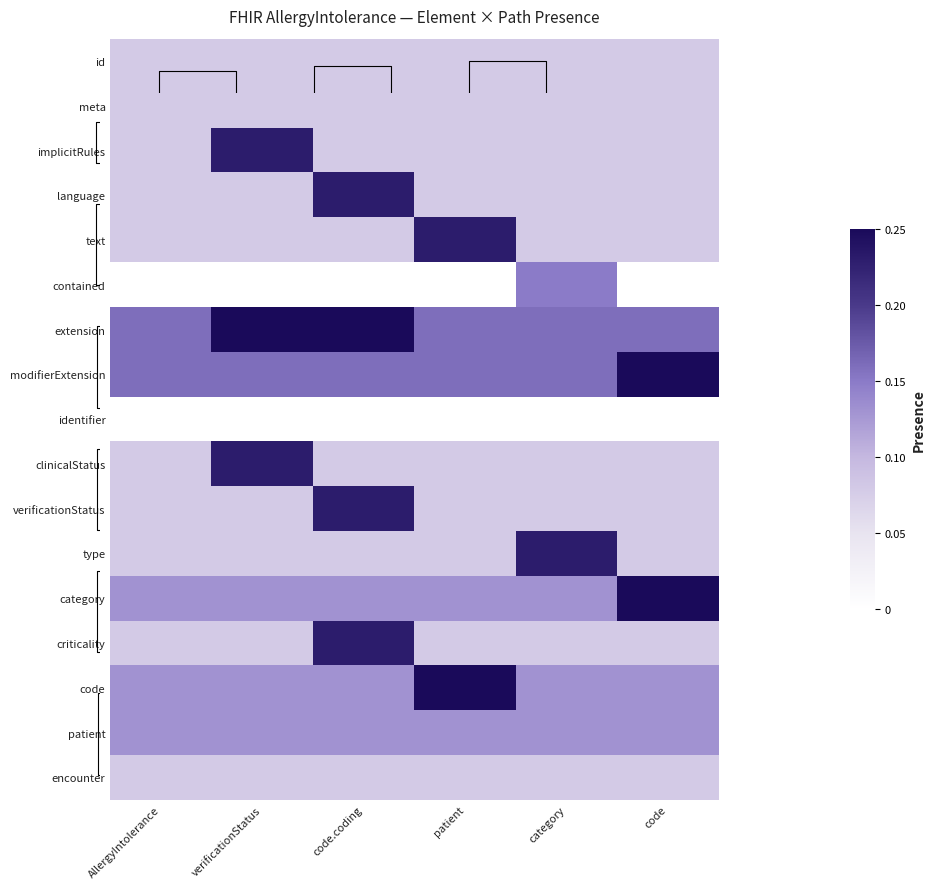

What is the sum of all contained values?

0.1